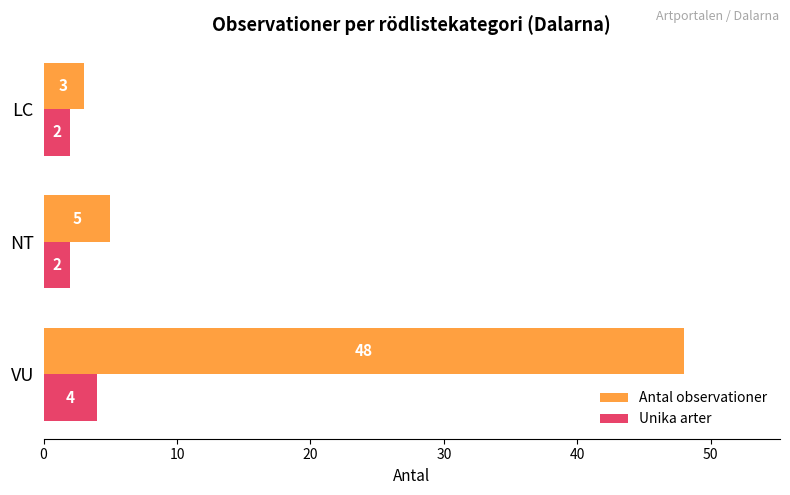

List the series in order of their peak value, highest first.

Antal observationer, Unika arter